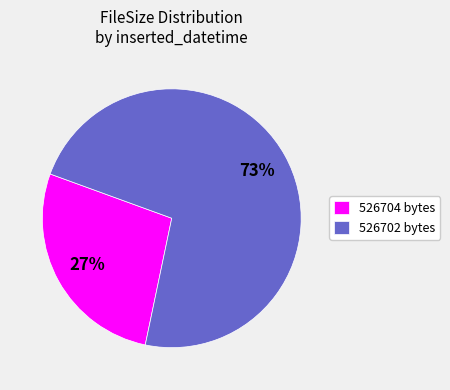

To the nearest percent, what percentage of the pie is 526702 bytes?

73%